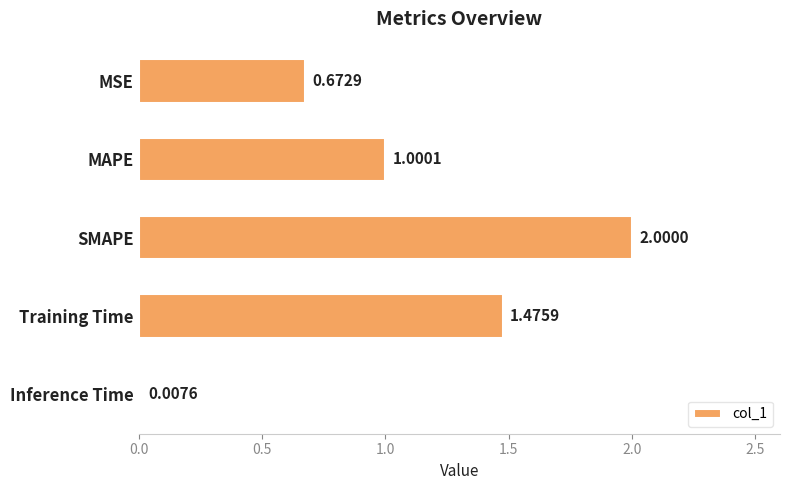

Between MAPE and MSE, which is larger?

MAPE